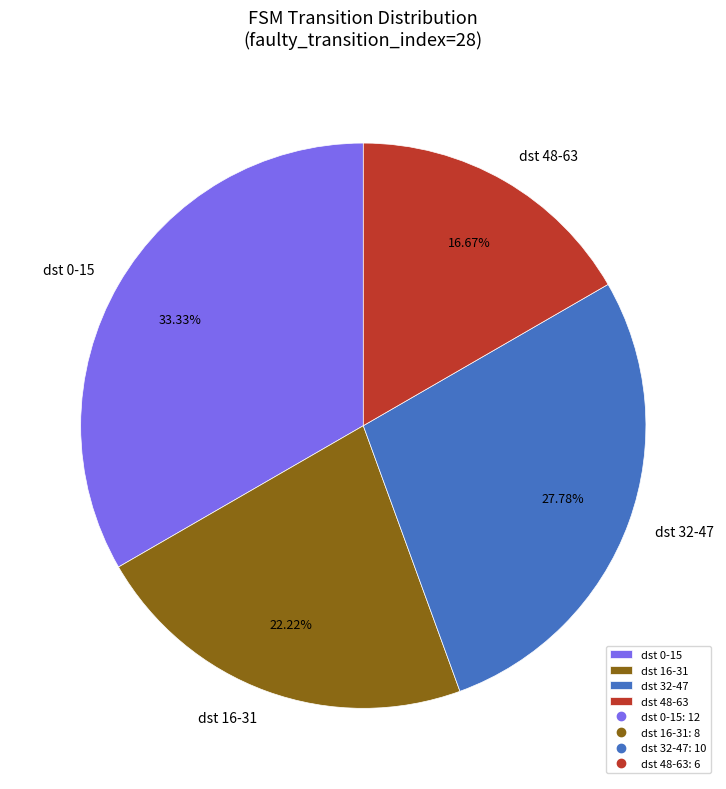

What is the ratio of the value at dst 16-31 to the value at dst 48-63?

1.3